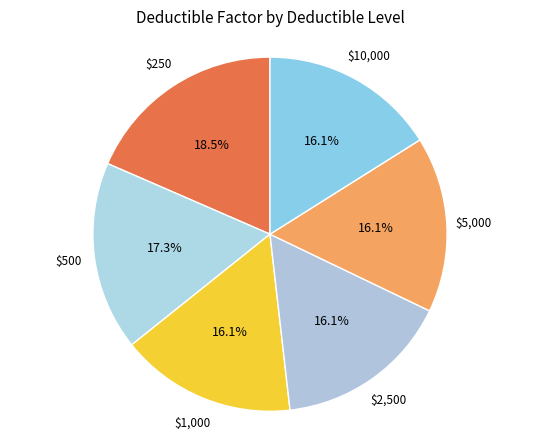

Count the number of slices in the pie.

6